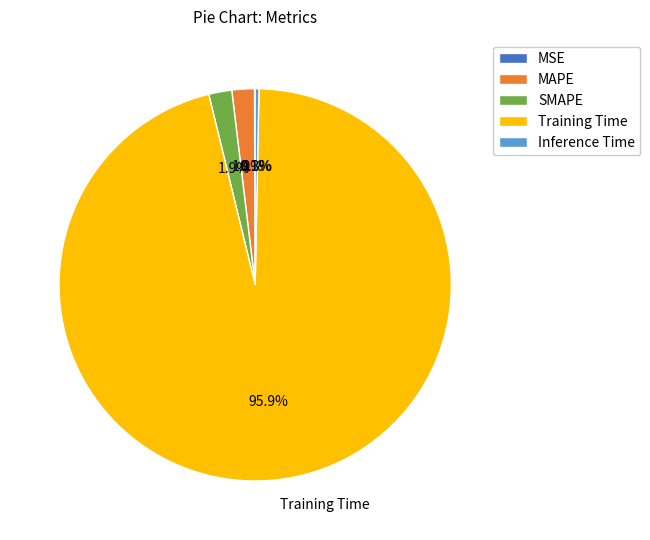

What is the largest slice in the pie chart?

Training Time